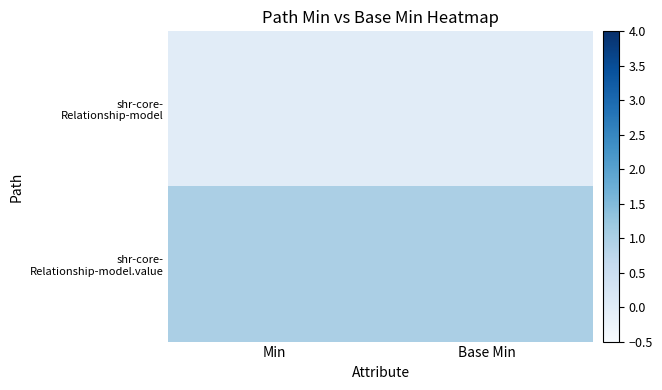

Between Base Min and Min, which is larger?

Base Min